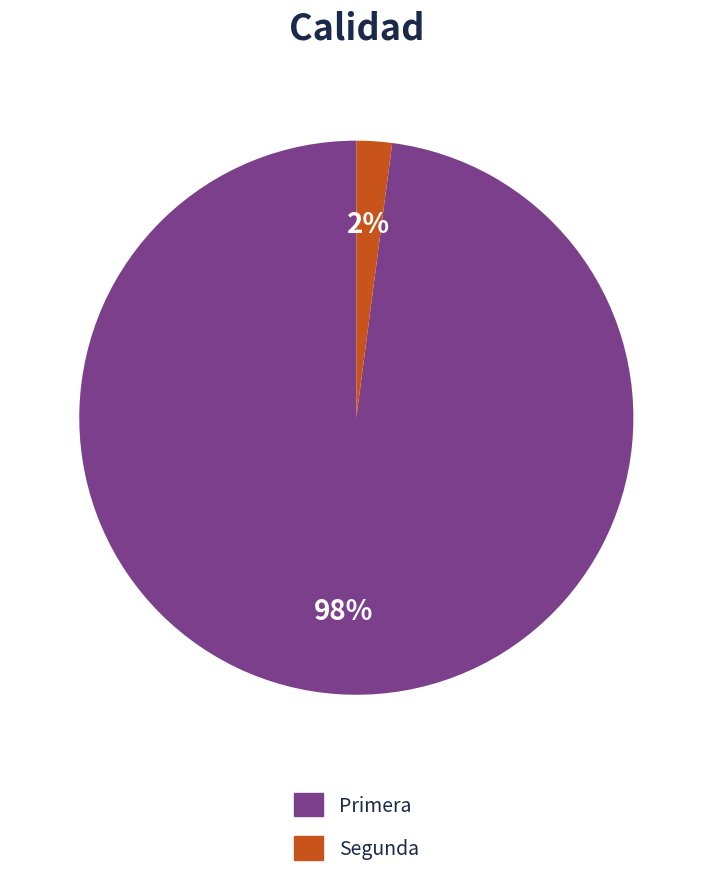

Which slice is the largest?

Primera